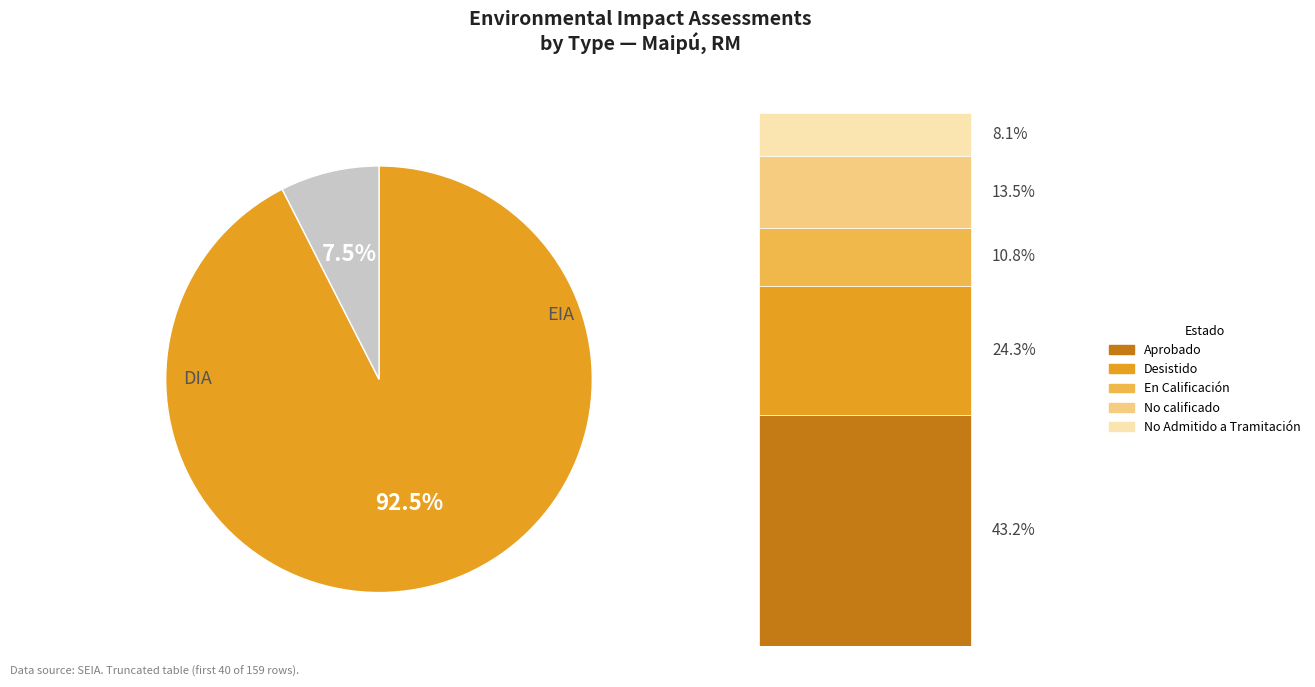

What percentage do EIA and DIA together represent?

100.0%